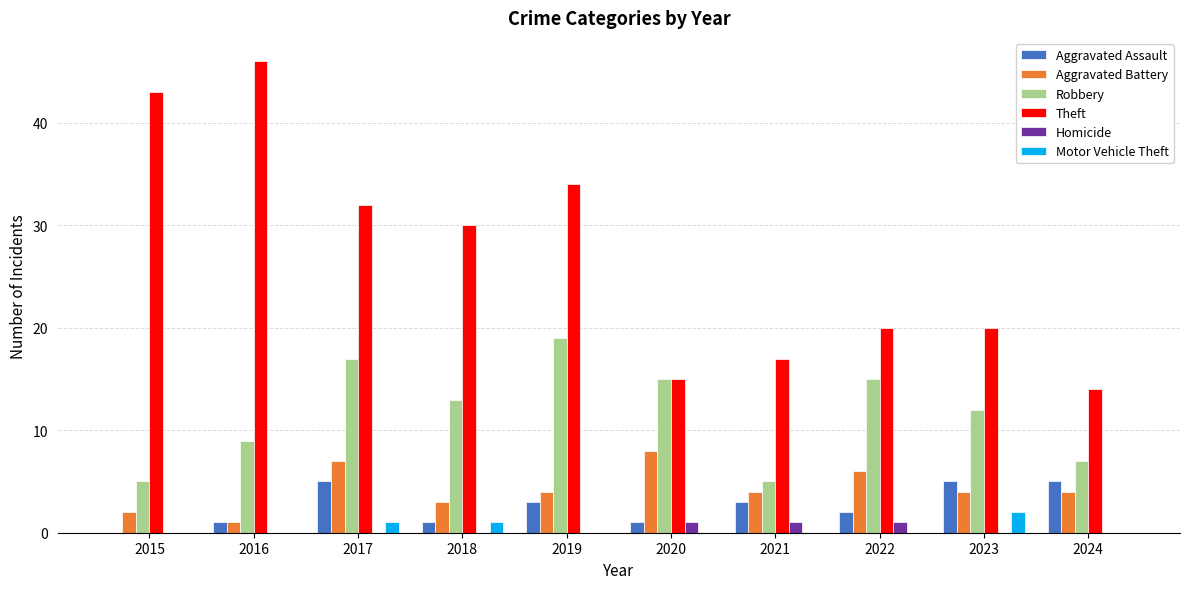

What is the maximum value for Aggravated Battery?

8